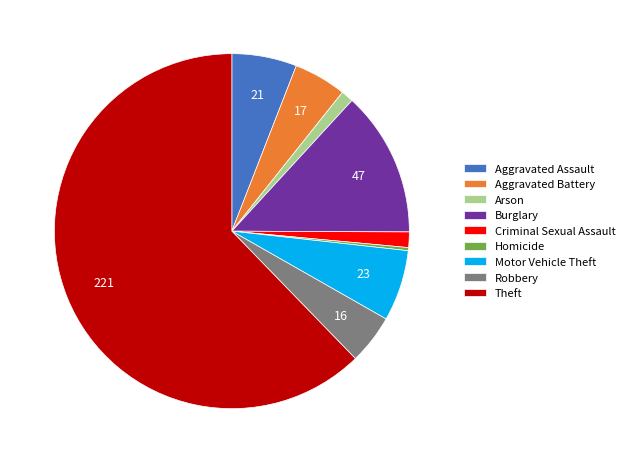

Does Criminal Sexual Assault represent more than half of the total?

No